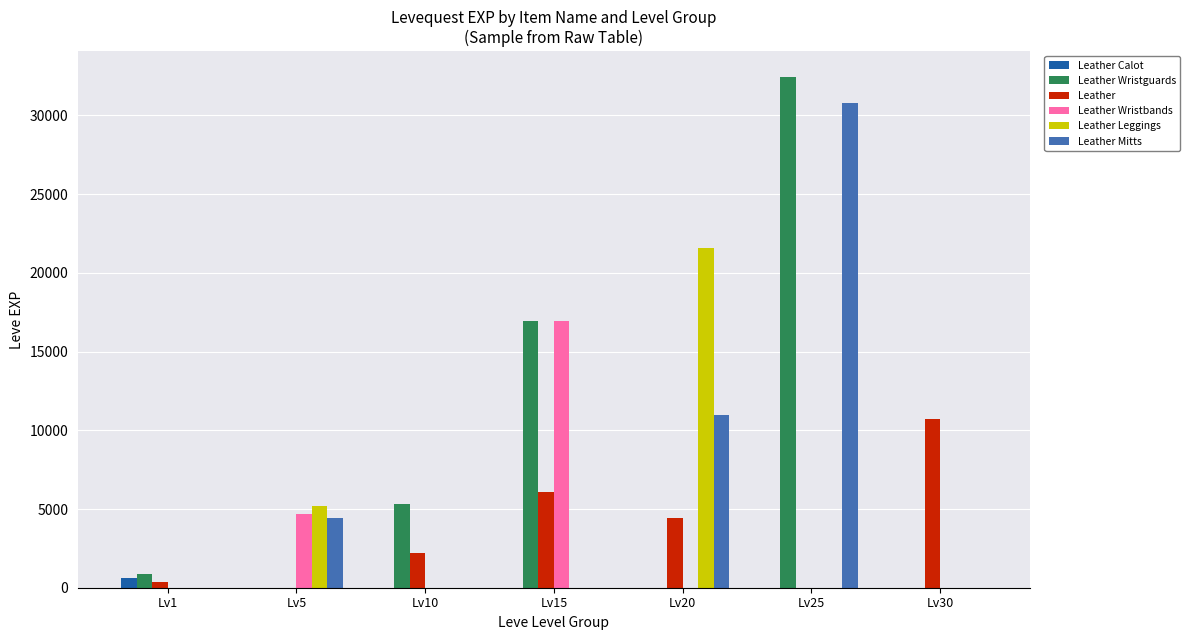

How many data points in Leather Wristbands are above 0?

2